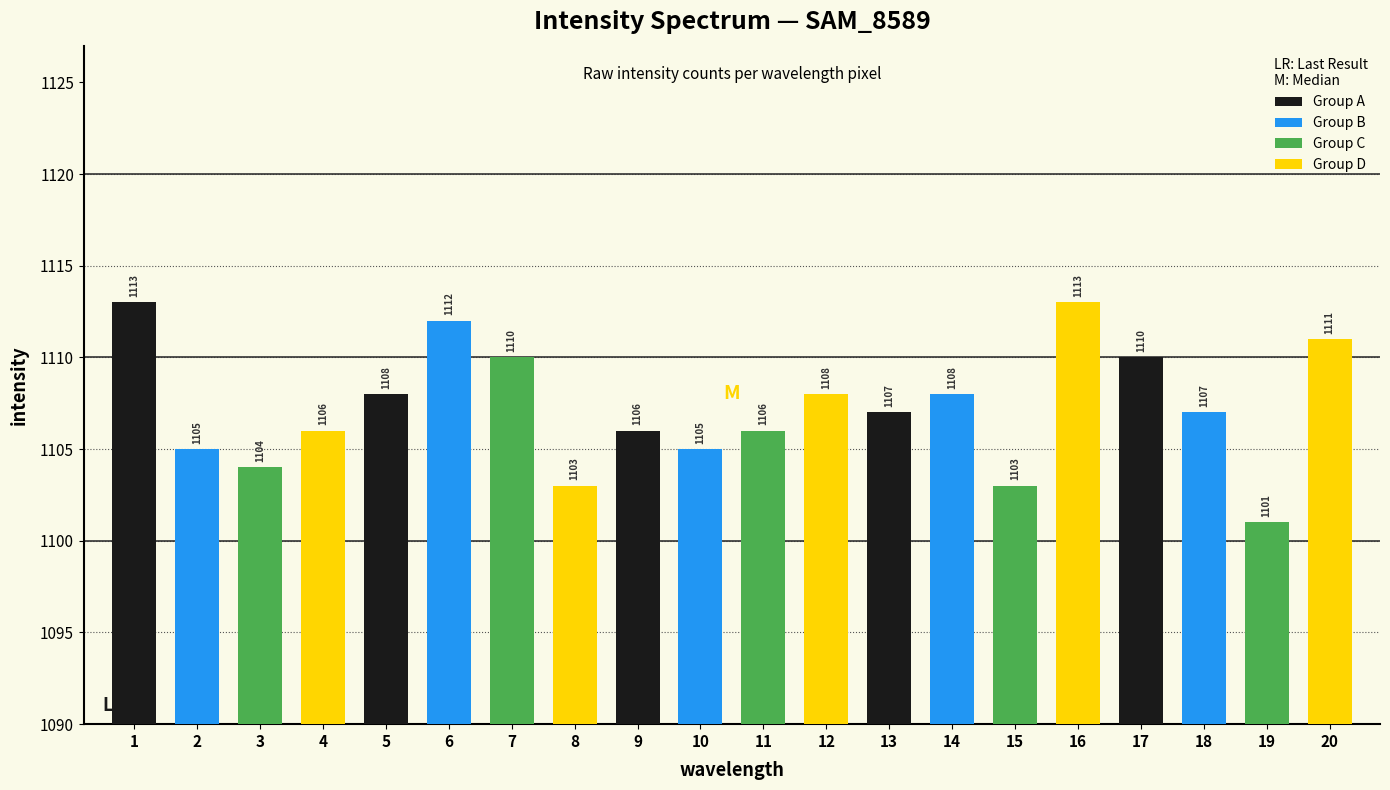

List the series in order of their overall mean, highest first.

Group A, Group D, Group B, Group C